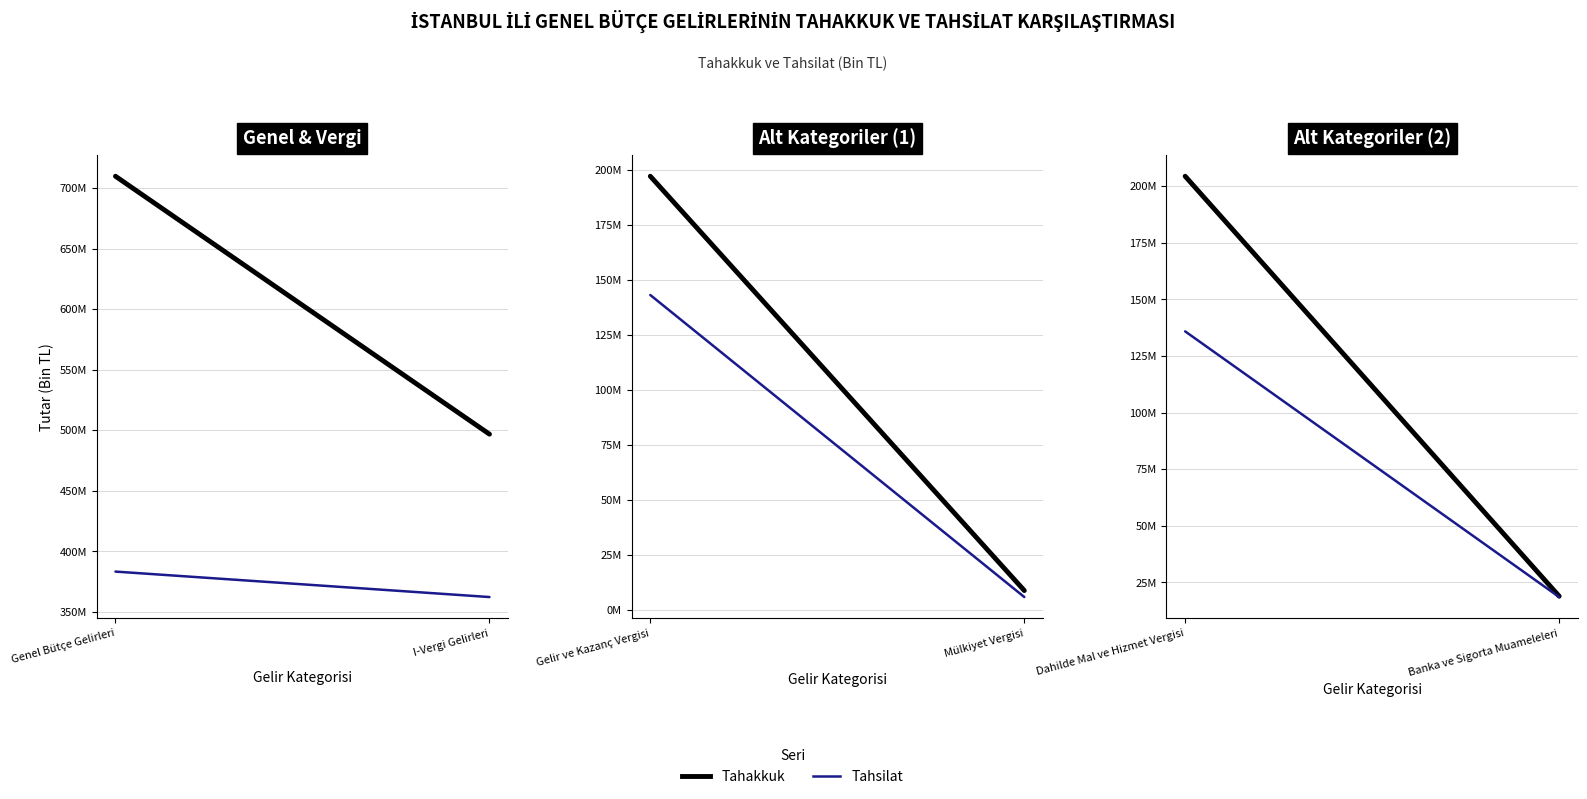

How many Tahsilat values are between 18531606 and 135829646?

2